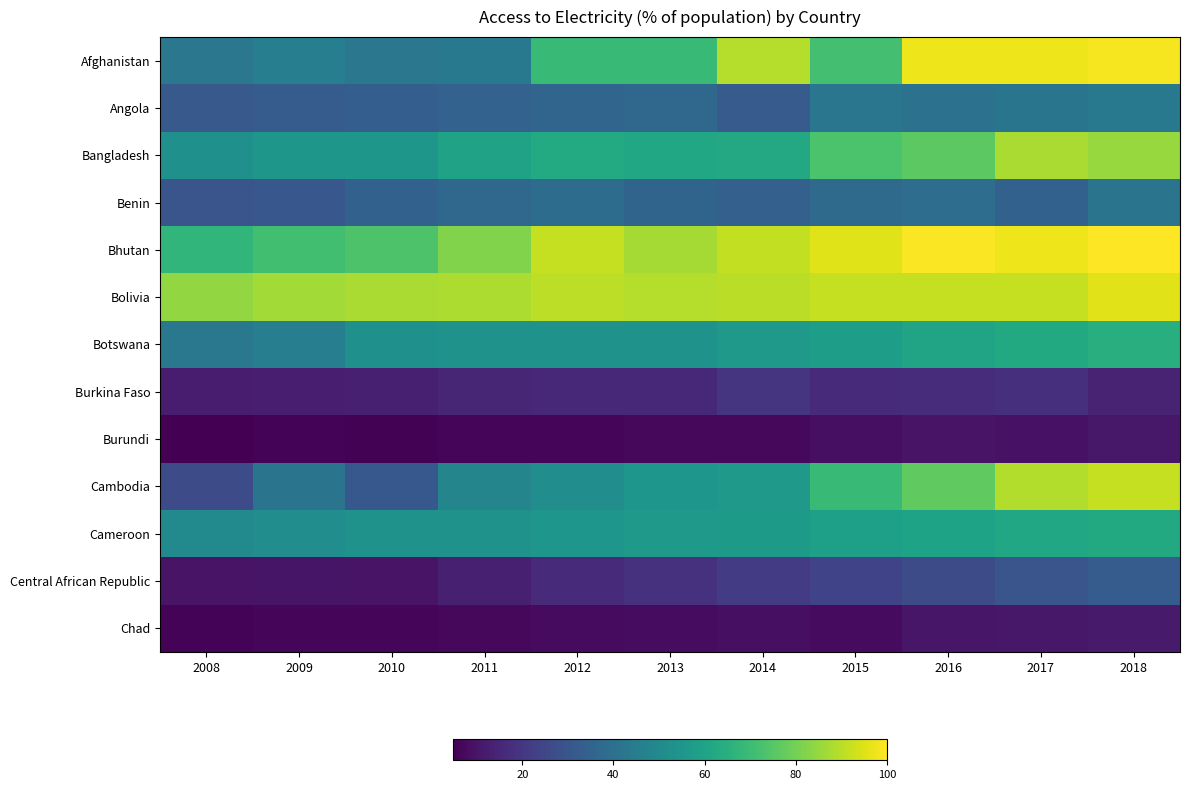

Reading left to right, what are all the values shown in this chart?

Afghanistan: 2008=42.4	2009=45.7	2010=42.7	2011=43.2	2012=69.1	2013=68.9	2014=89.5	2015=71.5	2016=97.7	2017=97.7	2018=98.7
Angola: 2008=31.3	2009=32.3	2010=33.4	2011=34.6	2012=35.7	2013=36.9	2014=32.0	2015=42.0	2016=40.7	2017=42.0	2018=43.3
Bangladesh: 2008=52.7	2009=55.1	2010=55.3	2011=59.6	2012=62.9	2013=61.5	2014=62.4	2015=73.1	2016=75.9	2017=88.0	2018=85.2
Benin: 2008=29.7	2009=30.7	2010=34.2	2011=36.9	2012=38.4	2013=35.6	2014=34.1	2015=37.7	2016=39.0	2017=34.5	2018=41.5
Bhutan: 2008=67.5	2009=71.3	2010=73.3	2011=81.8	2012=91.5	2013=87.3	2014=91.3	2015=95.5	2016=99.6	2017=97.7	2018=100.0
Bolivia: 2008=84.7	2009=86.8	2010=88.0	2011=88.3	2012=90.4	2013=89.5	2014=90.0	2015=91.5	2016=91.8	2017=91.8	2018=95.6
Botswana: 2008=43.1	2009=45.3	2010=52.7	2011=53.2	2012=53.4	2013=53.7	2014=55.9	2015=58.1	2016=60.4	2017=62.6	2018=64.8
Burkina Faso: 2008=12.5	2009=12.9	2010=13.1	2011=15.0	2012=15.4	2013=15.6	2014=19.2	2015=16.3	2016=16.9	2017=17.5	2018=14.4
Burundi: 2008=4.8	2009=5.5	2010=5.3	2011=6.2	2012=6.5	2013=6.9	2014=7.0	2015=8.6	2016=9.6	2017=9.3	2018=11.0
Cambodia: 2008=26.4	2009=41.5	2010=31.1	2011=48.0	2012=51.4	2013=54.8	2014=56.1	2015=68.8	2016=76.6	2017=89.1	2018=91.5
Cameroon: 2008=50.5	2009=51.5	2010=53.3	2011=53.7	2012=55.0	2013=56.2	2014=56.8	2015=58.7	2016=60.0	2017=61.3	2018=62.7
Central African Republic: 2008=9.7	2009=10.2	2010=9.8	2011=13.2	2012=16.0	2013=18.6	2014=21.2	2015=24.1	2016=27.1	2017=29.8	2018=32.4
Chad: 2008=5.8	2009=6.2	2010=6.4	2011=7.0	2012=7.5	2013=8.0	2014=8.6	2015=7.7	2016=10.4	2017=10.9	2018=11.8